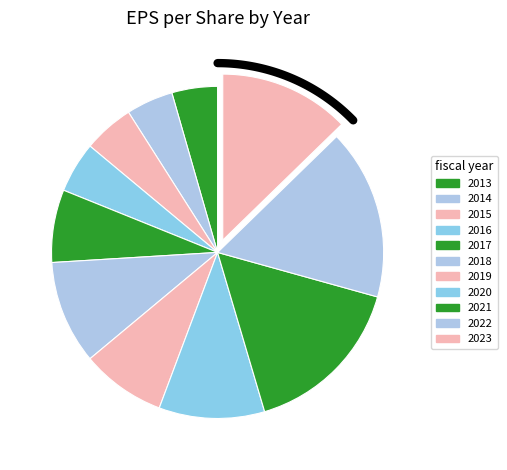

How many slices are in this pie chart?

11